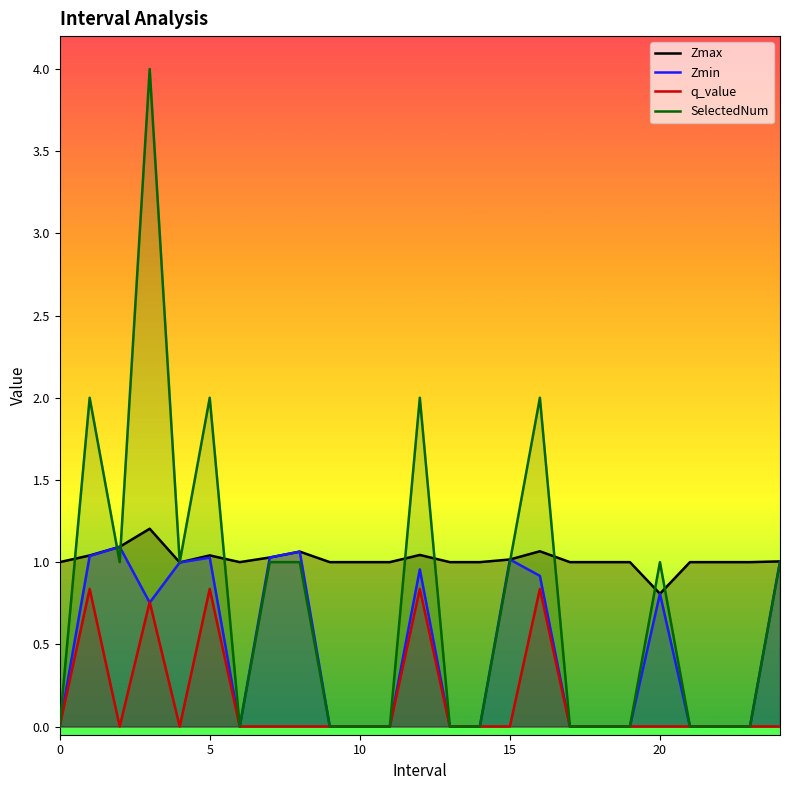

The q_value series shows 0.6 at 8. True or false?

False